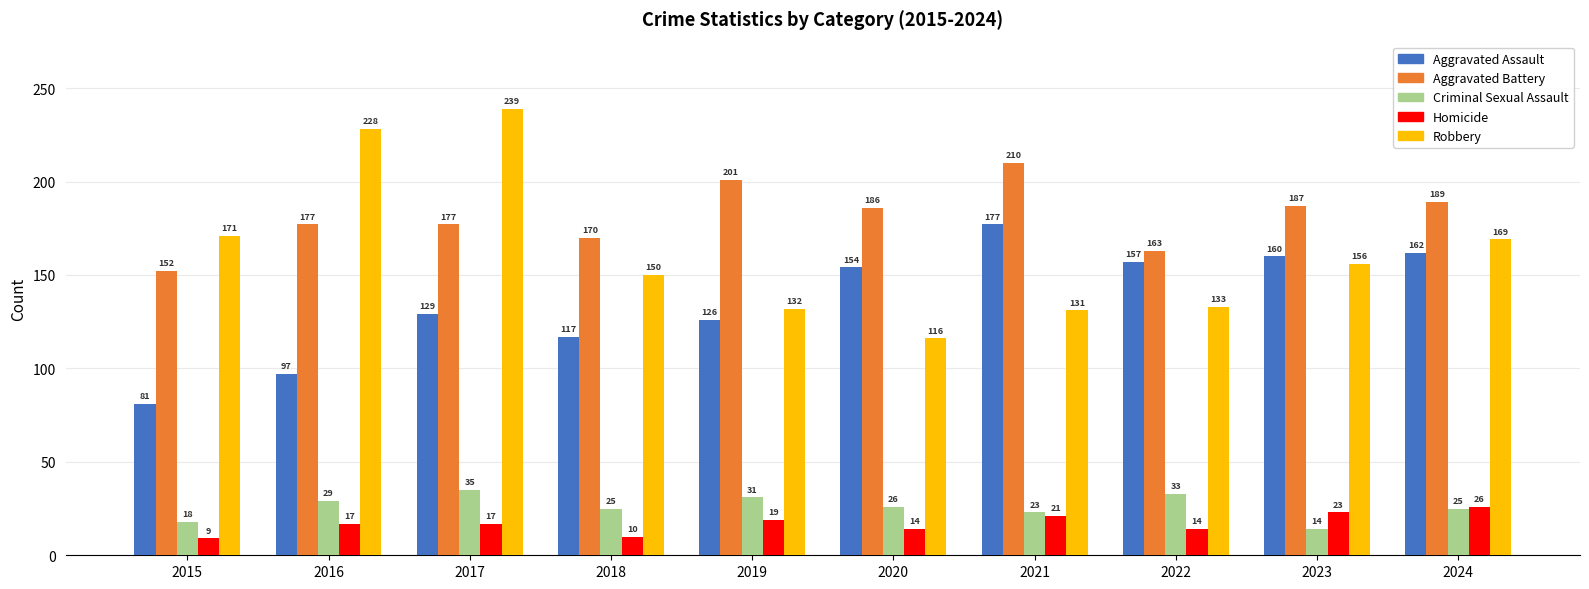

What are all the series names shown in the legend?

Aggravated Assault, Aggravated Battery, Criminal Sexual Assault, Homicide, Robbery